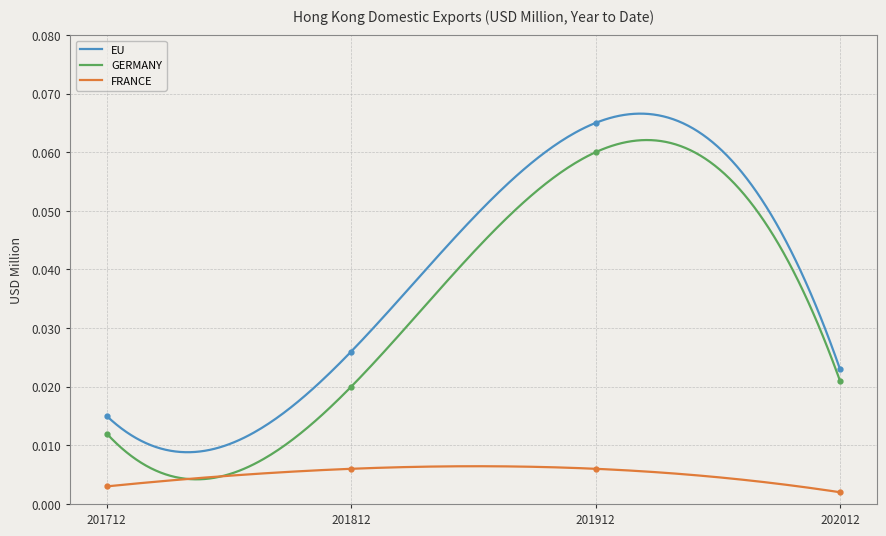

What is the maximum value shown in the chart?

0.1